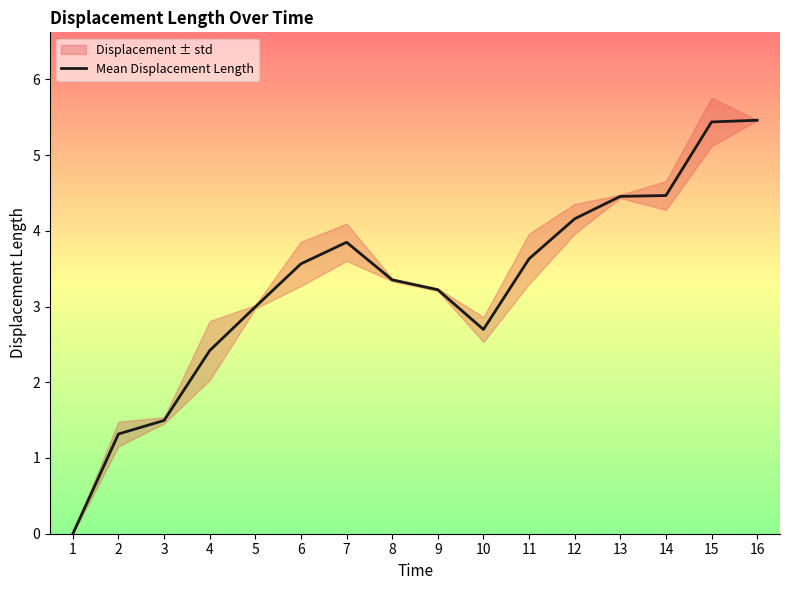

How many lines are shown in the chart?

1